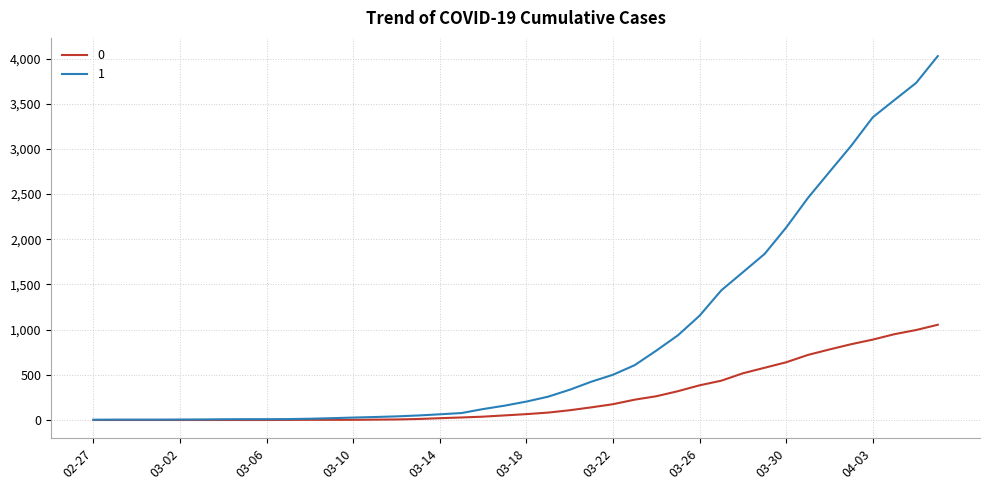

What is the greatest value displayed?

4028